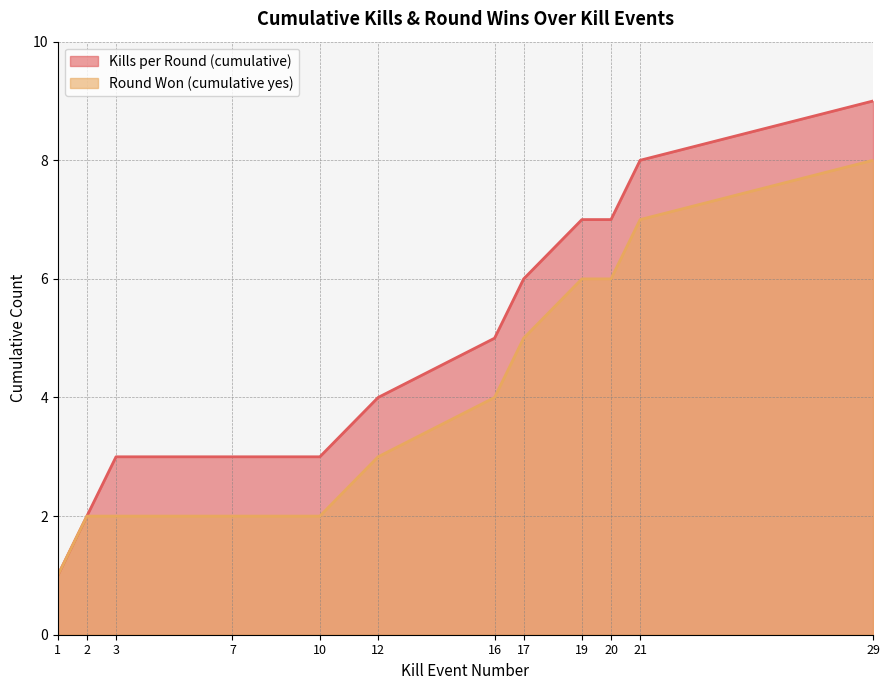

At 29, list the series in order from smallest to largest.

Round Won (cumulative yes), Kills per Round (cumulative)